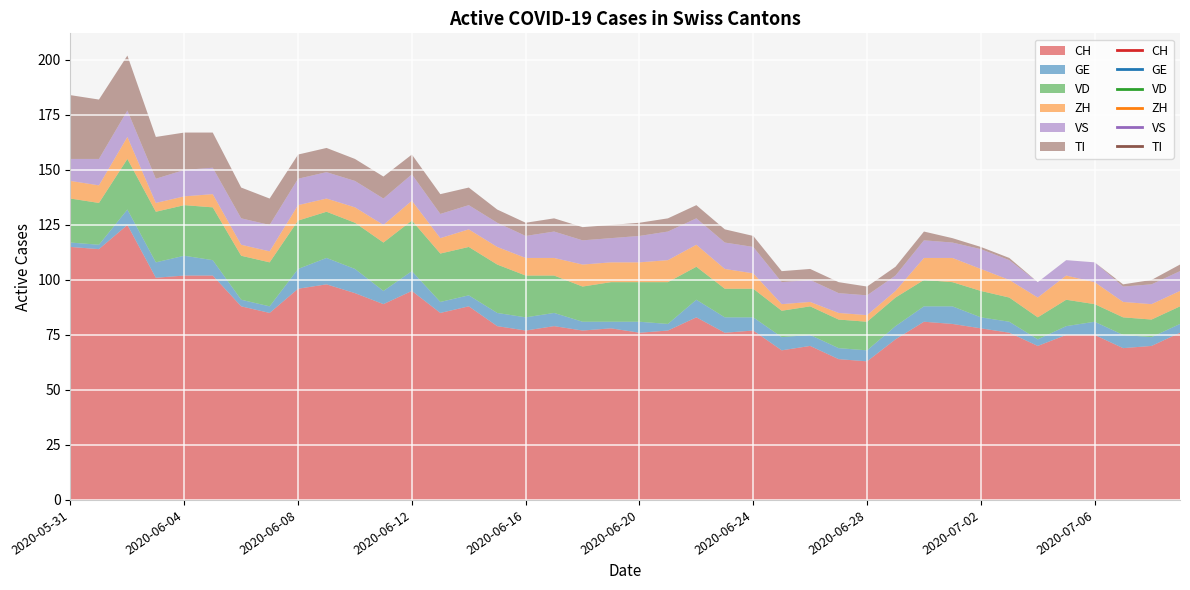

What is the minimum value for CH?

63